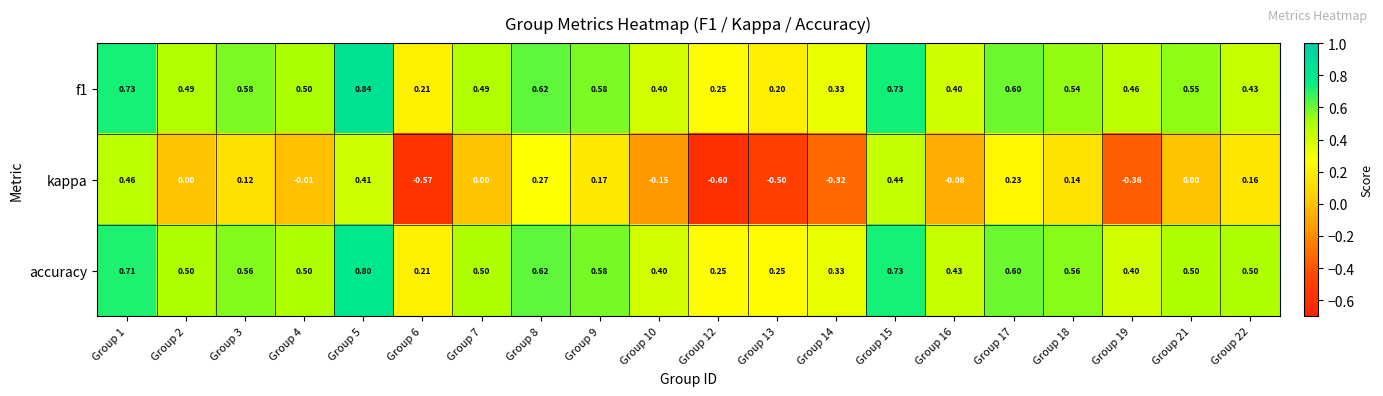

Between Group 5 and Group 12, which series saw the biggest shift?

kappa